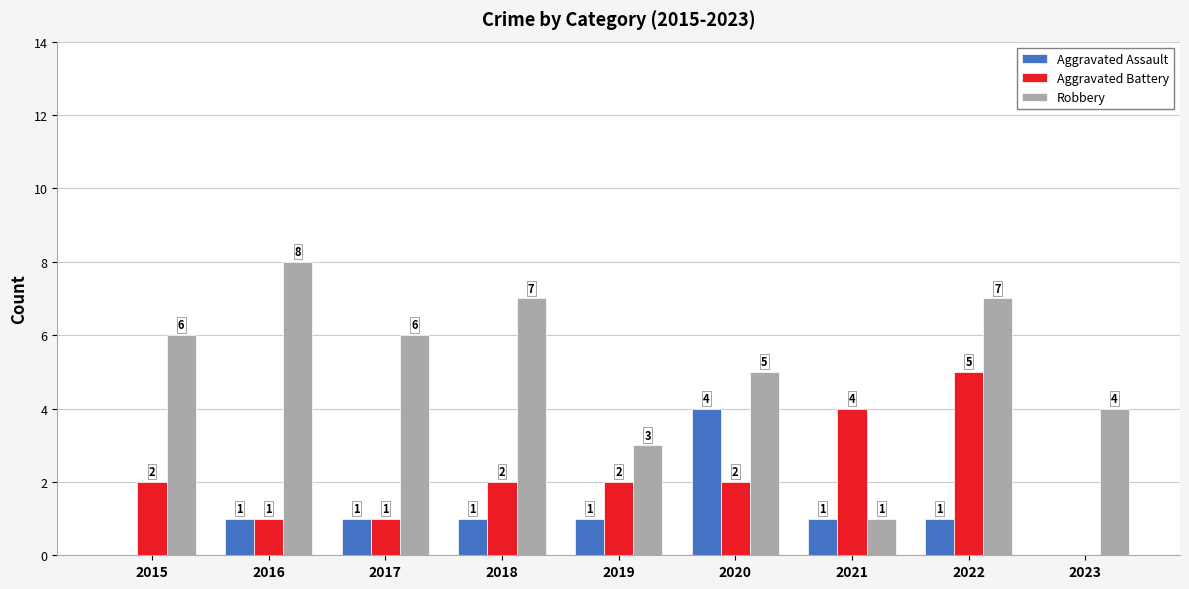

Is the value of Aggravated Assault at 2015 greater than the value of Robbery at 2017?

No